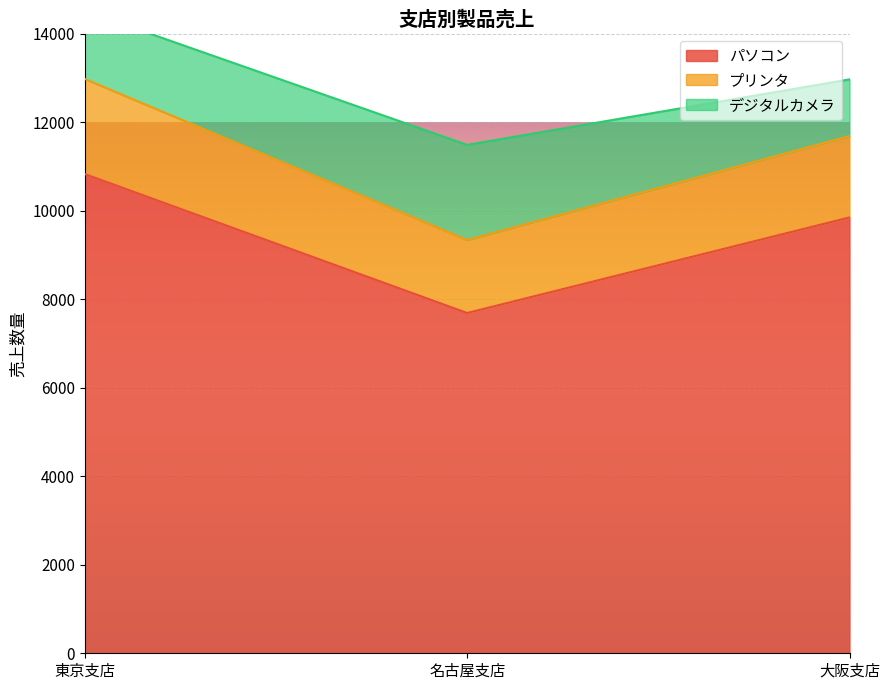

Which category has the lowest value across all series?

名古屋支店